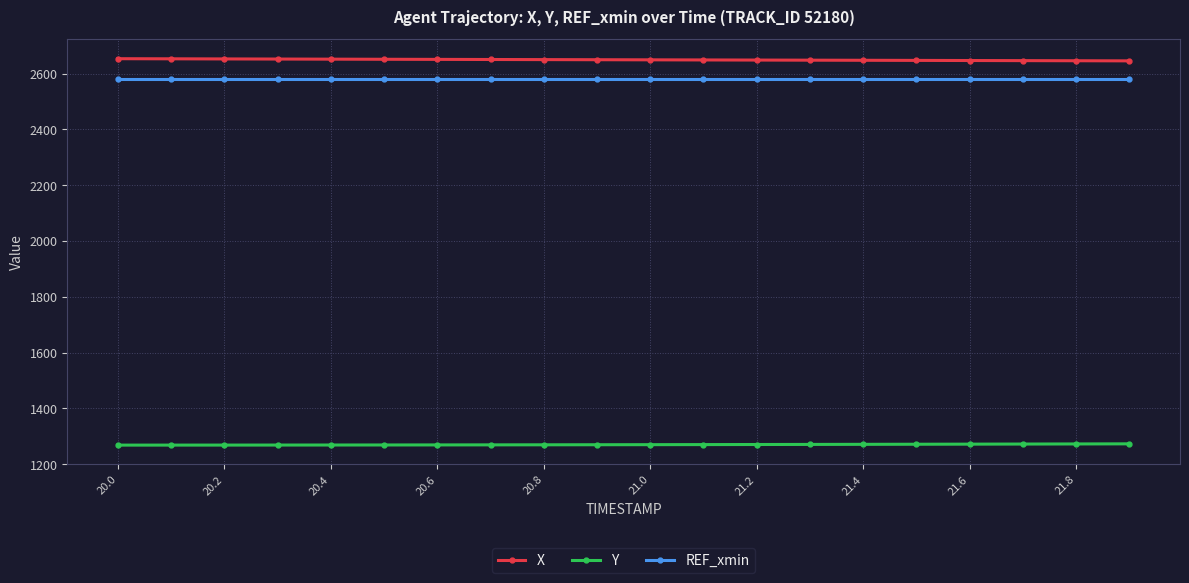

Rank the series by their maximum value, from highest to lowest.

X, REF_xmin, Y